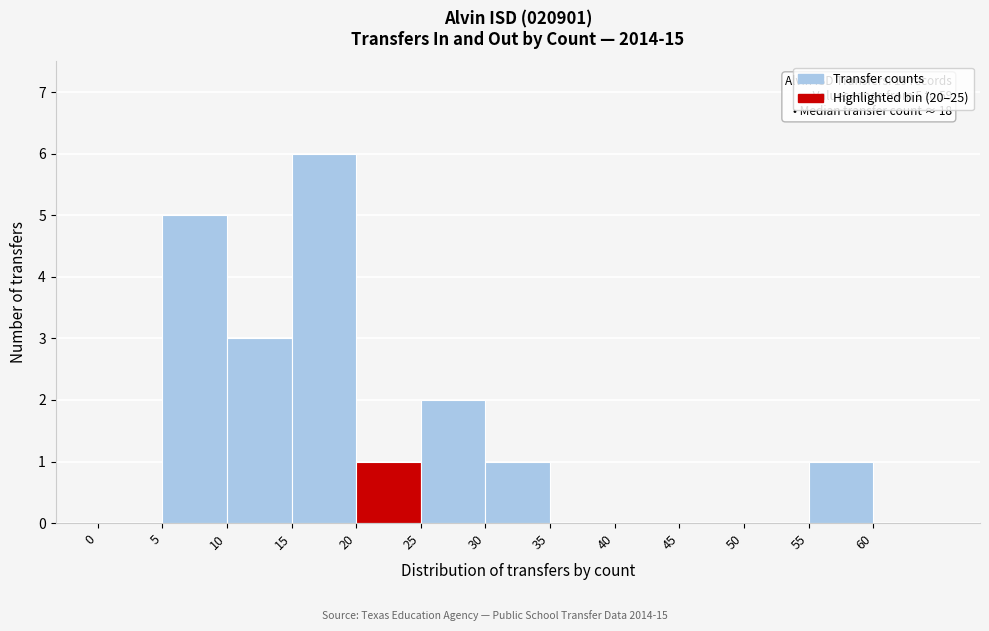

Which range on the x-axis has the tallest bar?

15 to 20